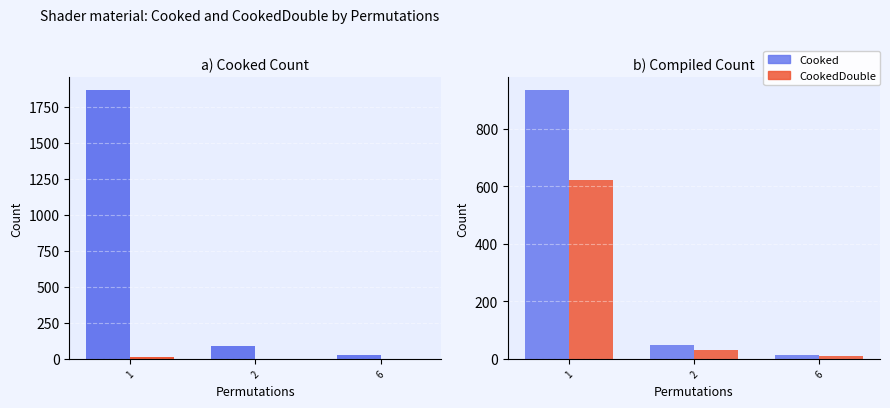

What is the value of the Cooked bar at the 3rd from the left?

14